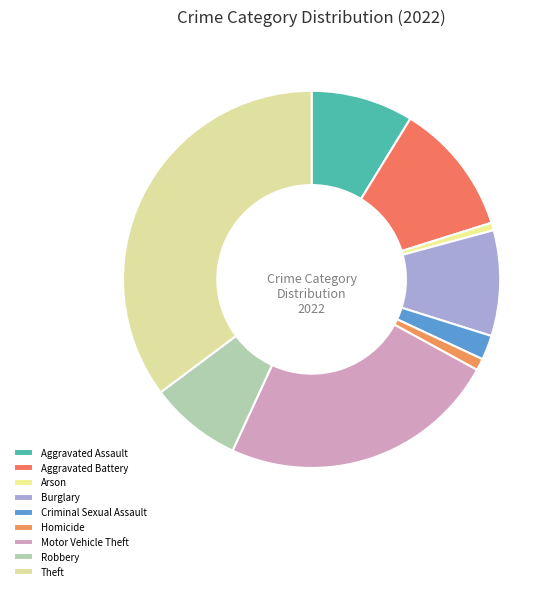

What is the total percentage of Arson and Homicide?

1.7%